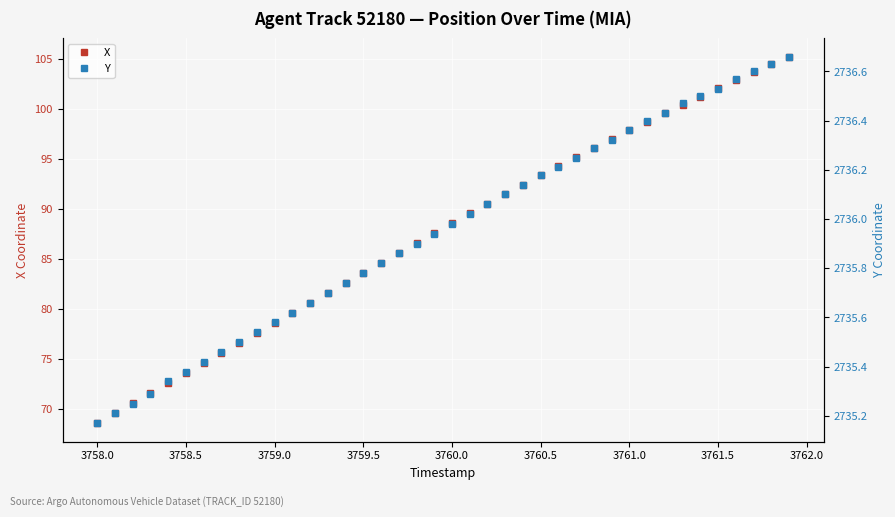

At which label does X first exceed 88?

3760.0